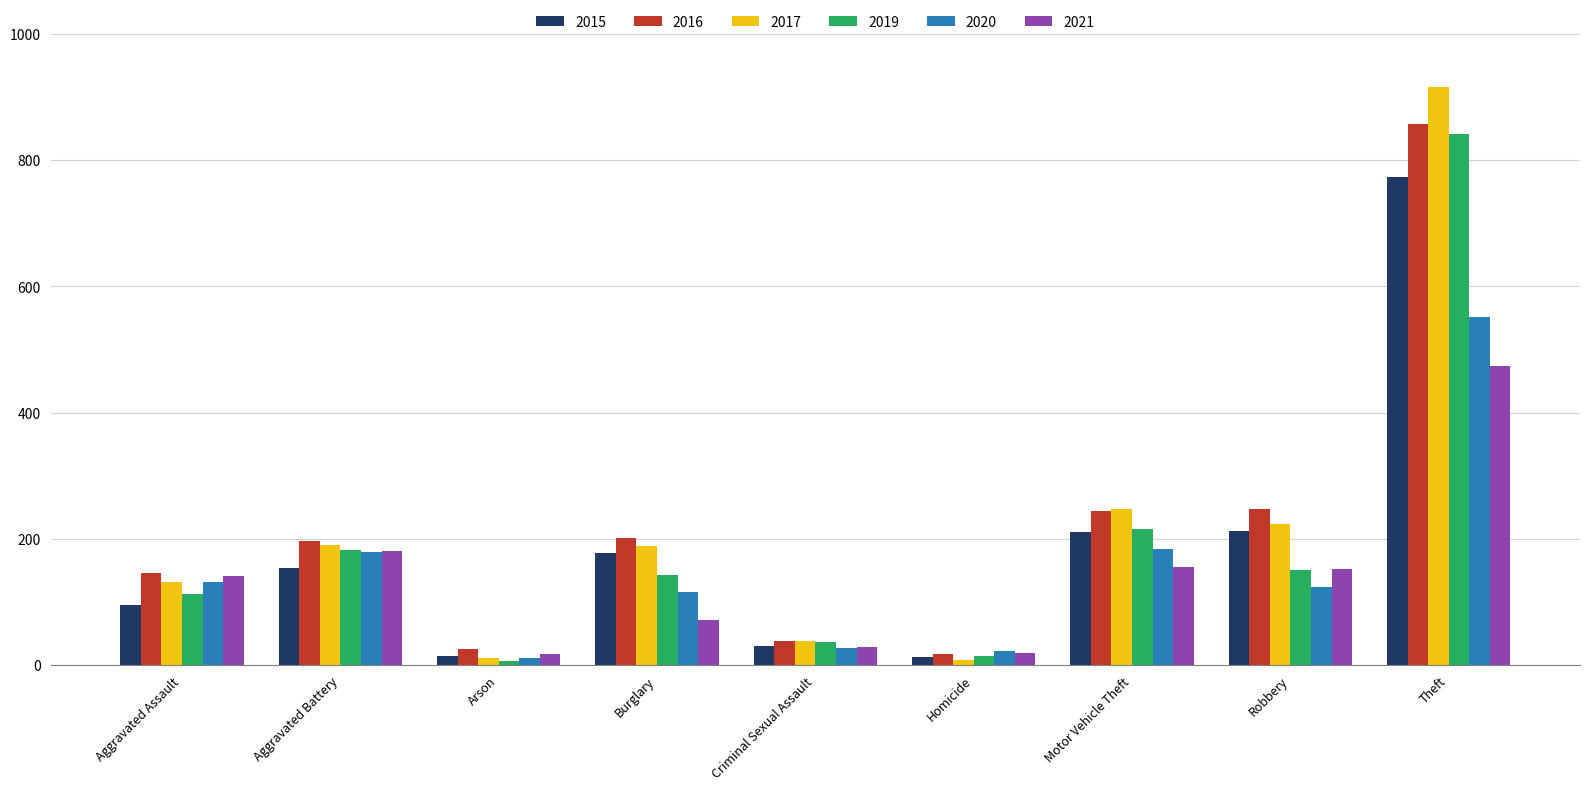

What is the label of the 6th bar from the left?

Homicide